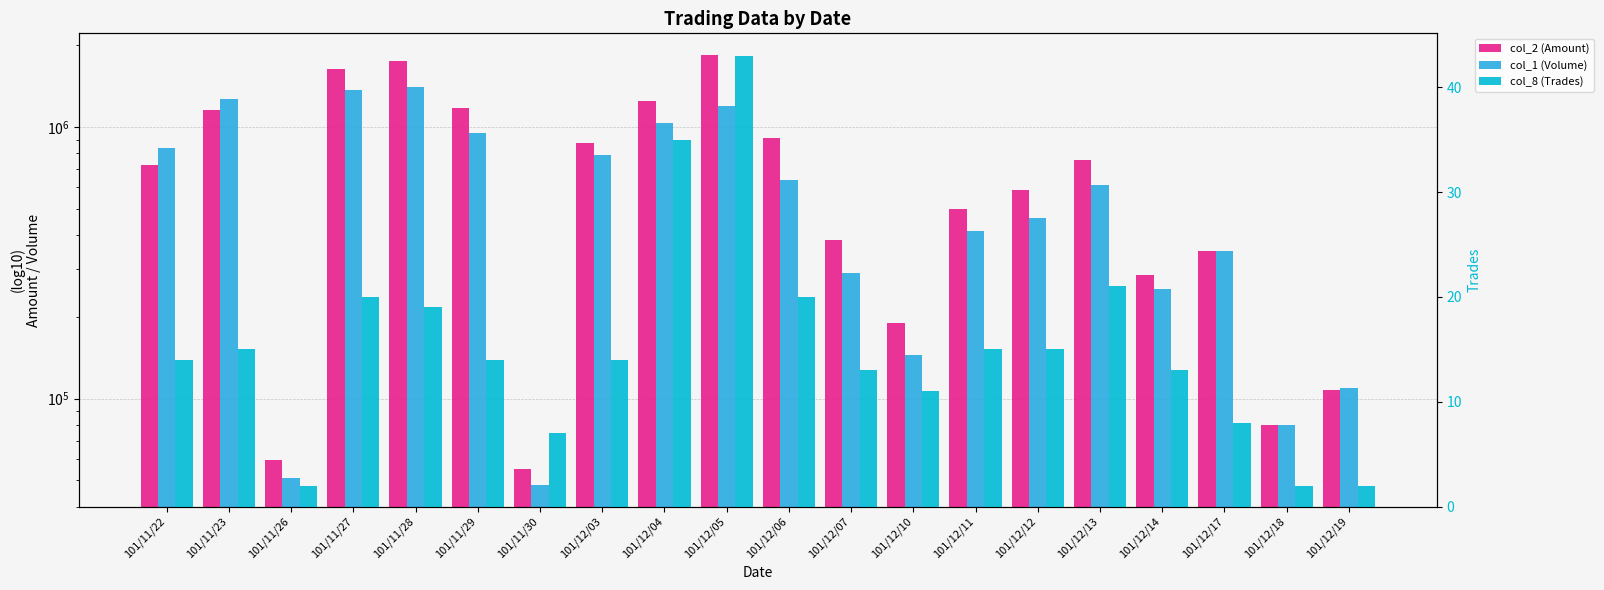

Which series has the largest total across all categories?

col_2 (Amount)